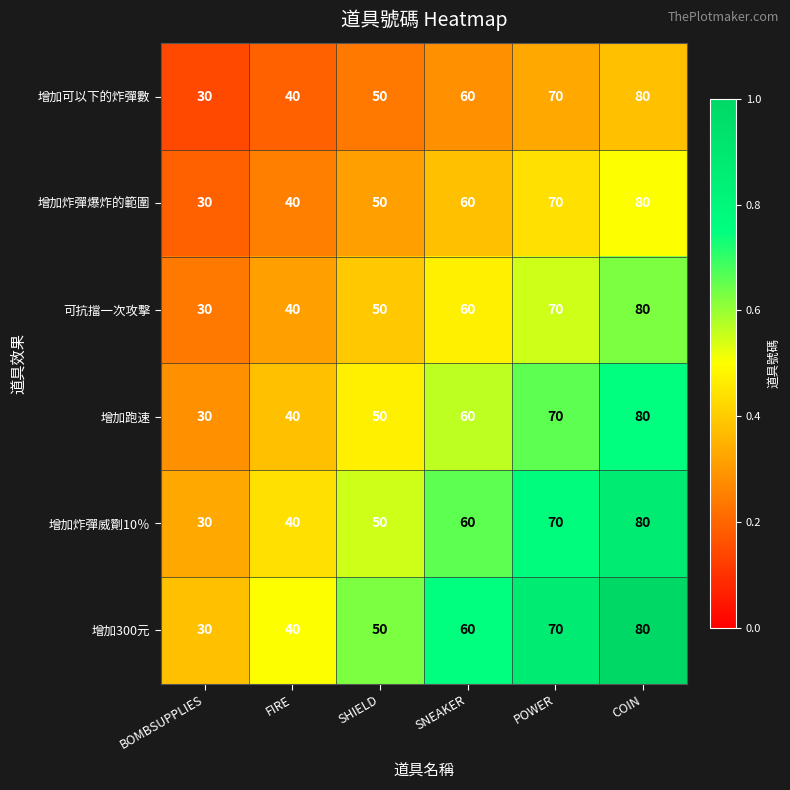

What is the maximum value shown in the chart?

80